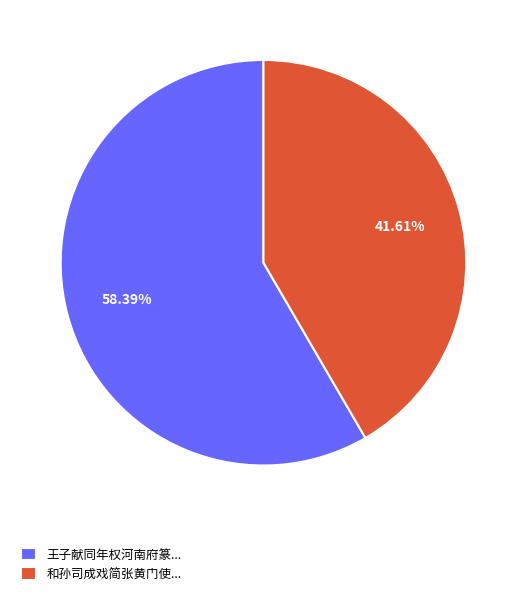

Which has a higher value, 王子献同年权河南府篆... or 和孙司成戏简张黄门使...?

王子献同年权河南府篆...